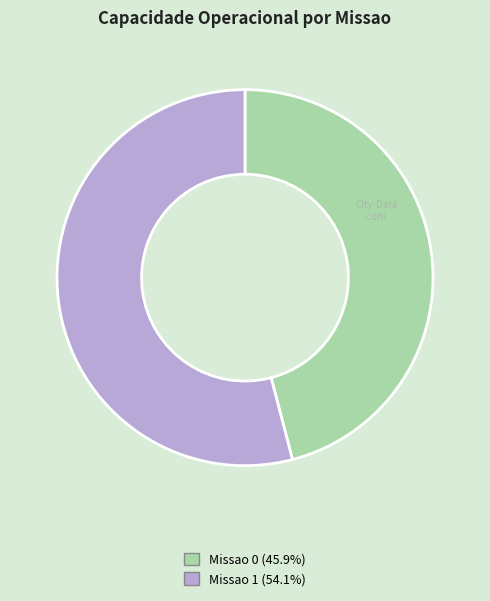

Count the number of slices in the pie.

2